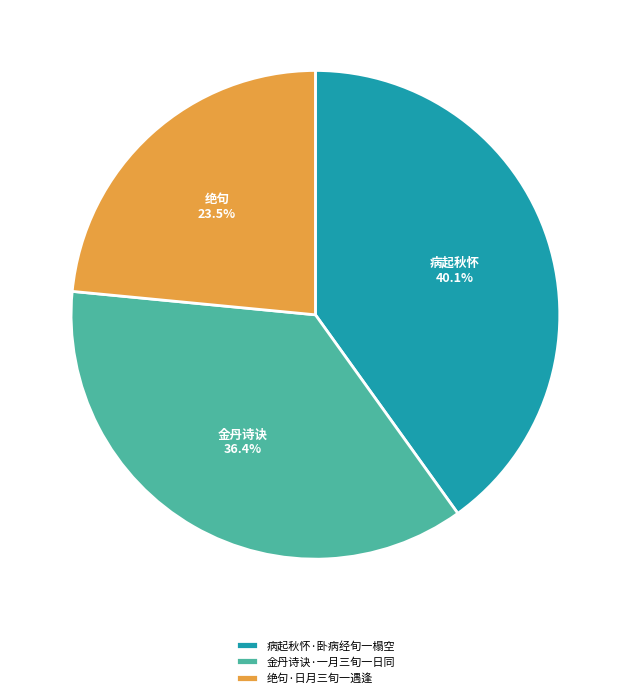

Does any single category account for the majority?

No